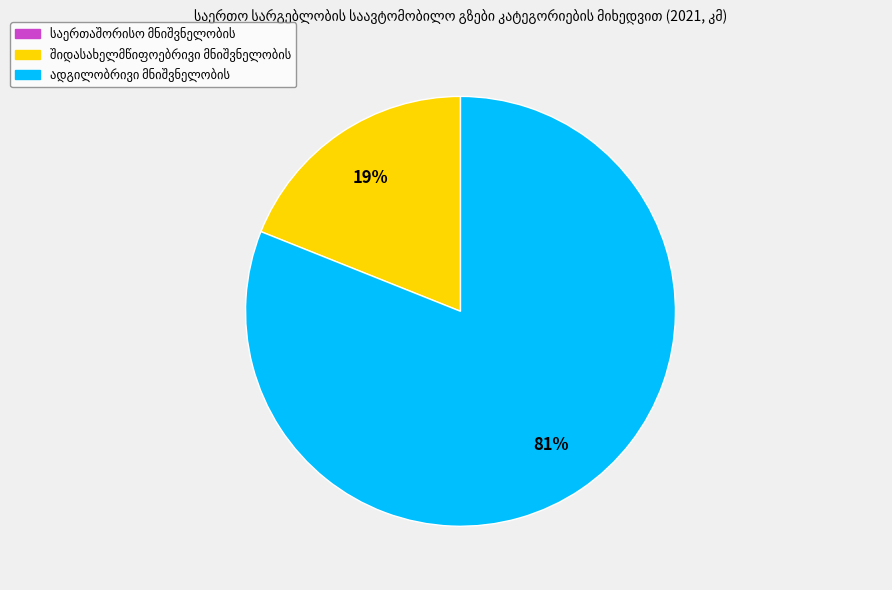

To the nearest percent, what is the difference between the largest and smallest slice percentages?

62%